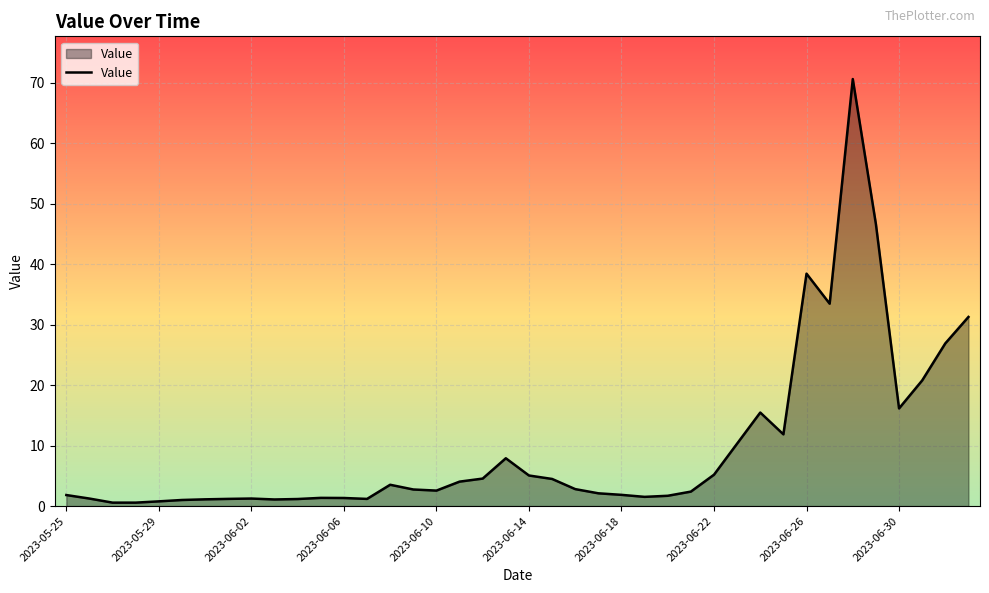

What is the greatest value displayed?

70.6